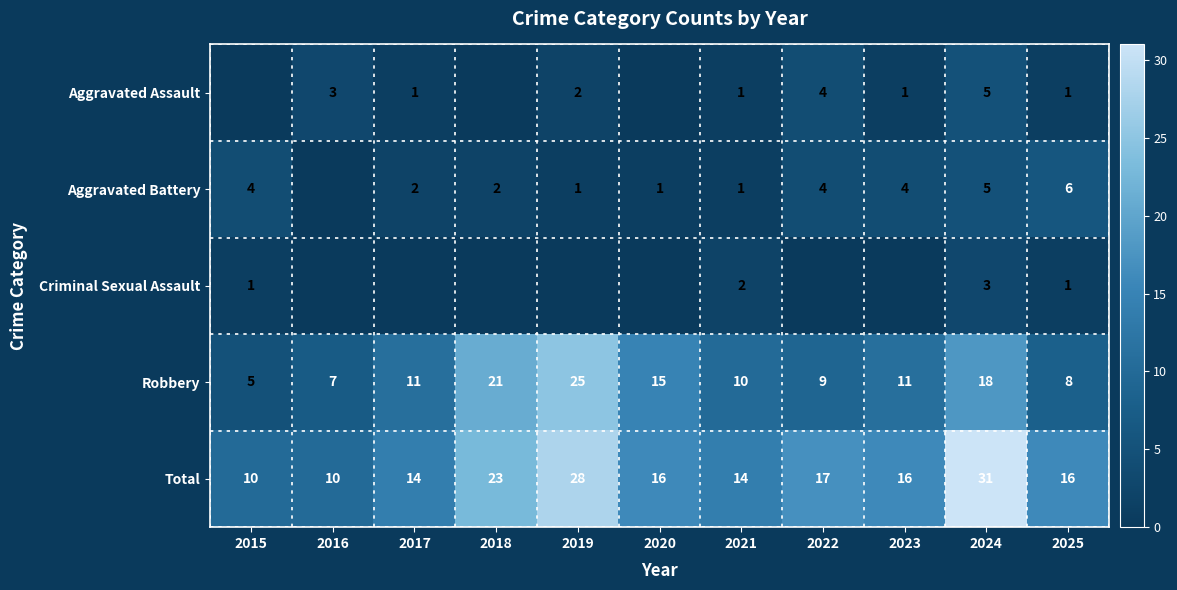

Between 2017 and 2018, which is larger?

2017